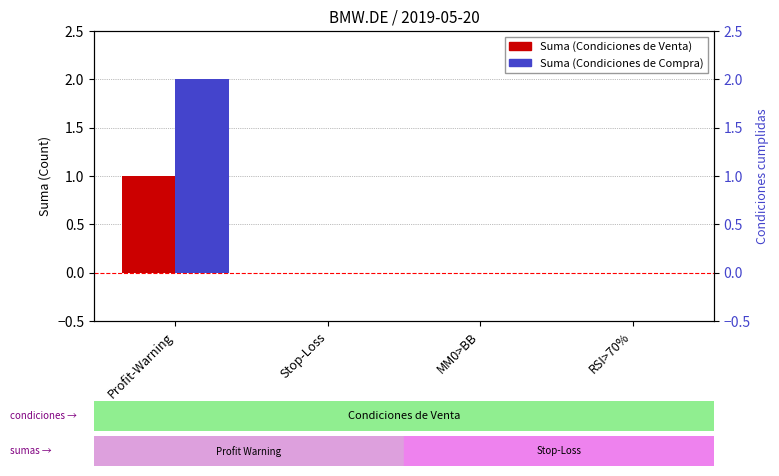

How many Suma (Condiciones de Compra) values are between 0 and 2?

4